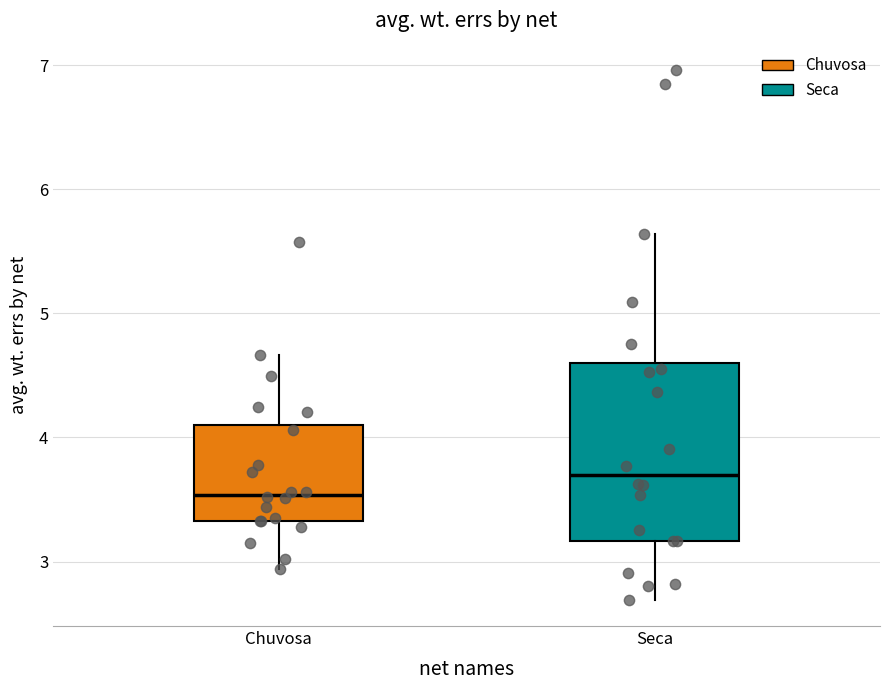

Which box is the tallest, from its lower edge to its upper edge?

Seca